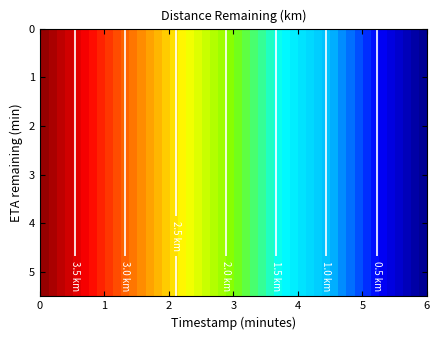

The 2.0 series shows 0.6 at 2. True or false?

False